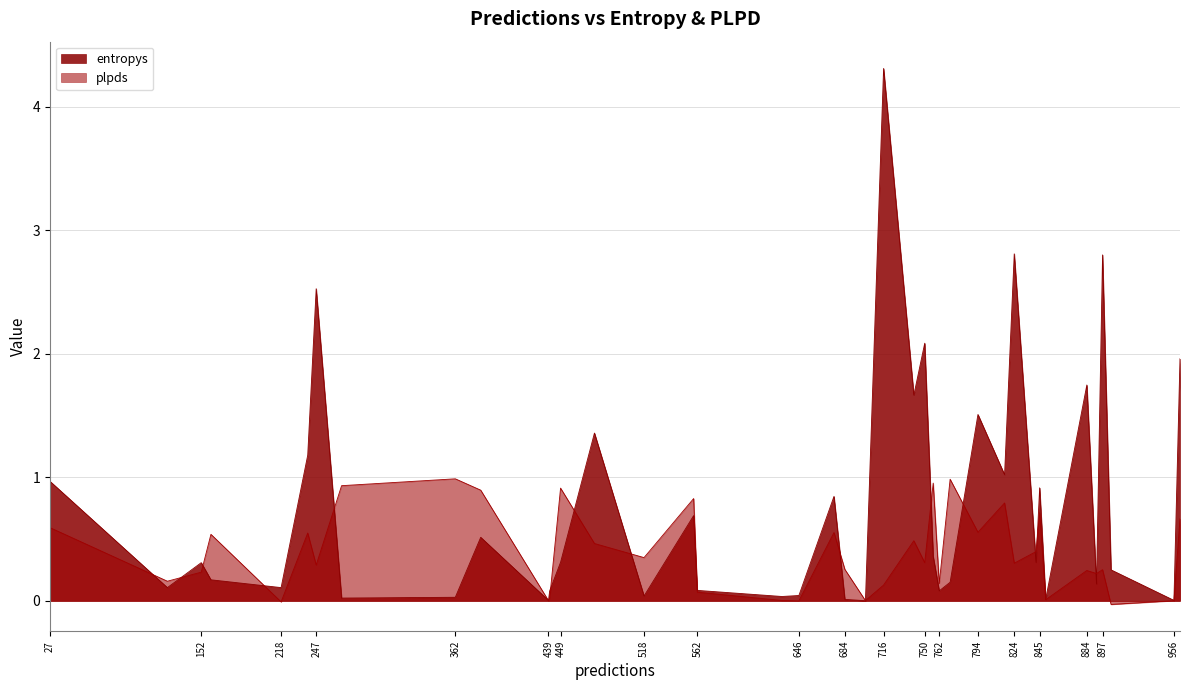

The entropys series shows 2.6 at 741. True or false?

False